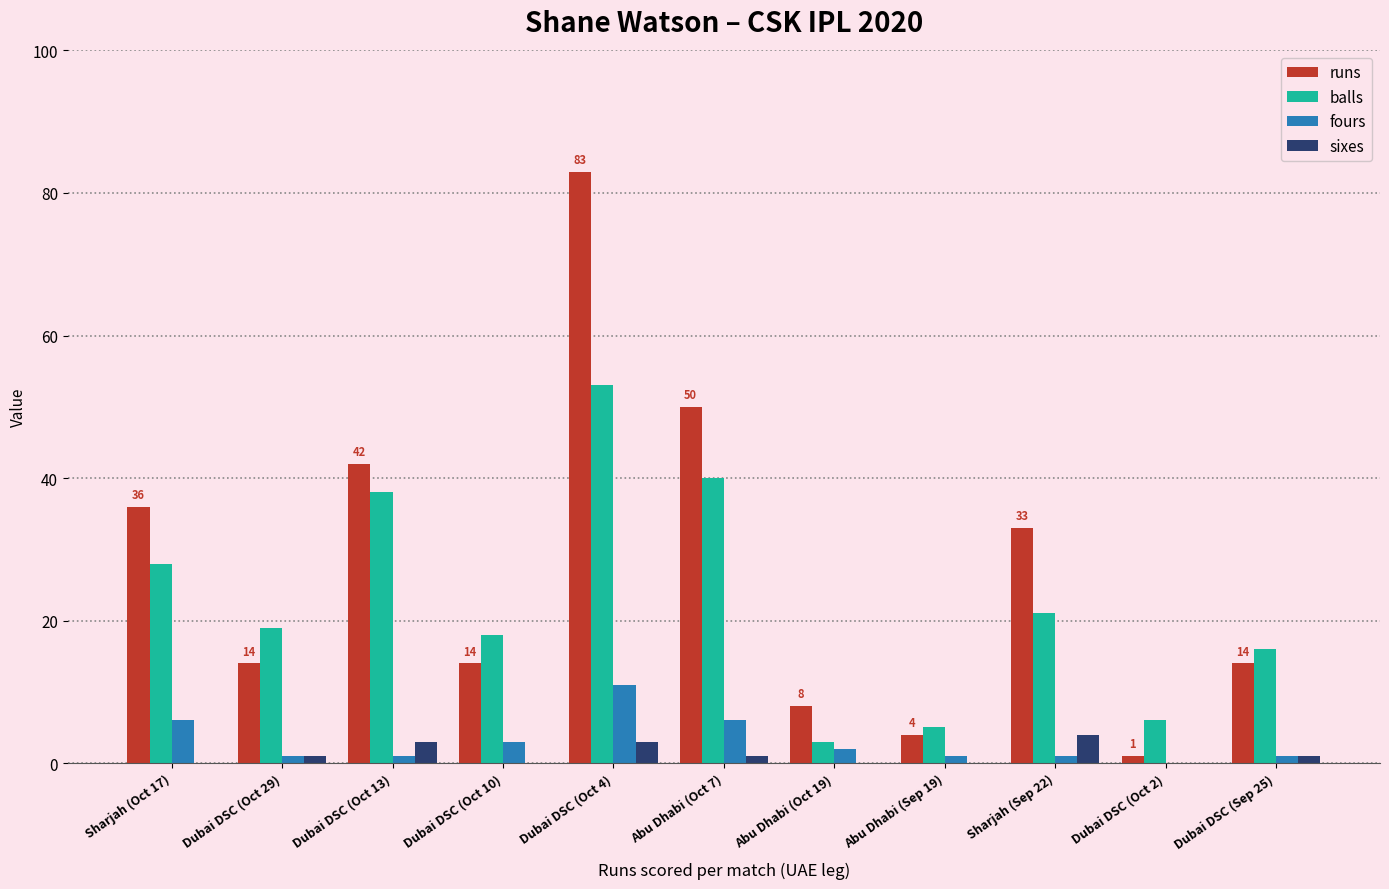

Reading left to right, list all the values displayed in this chart.

runs: 36	14	42	14	83	50	8	4	33	1	14
balls: 28	19	38	18	53	40	3	5	21	6	16
fours: 6	1	1	3	11	6	2	1	1	0	1
sixes: 0	1	3	0	3	1	0	0	4	0	1